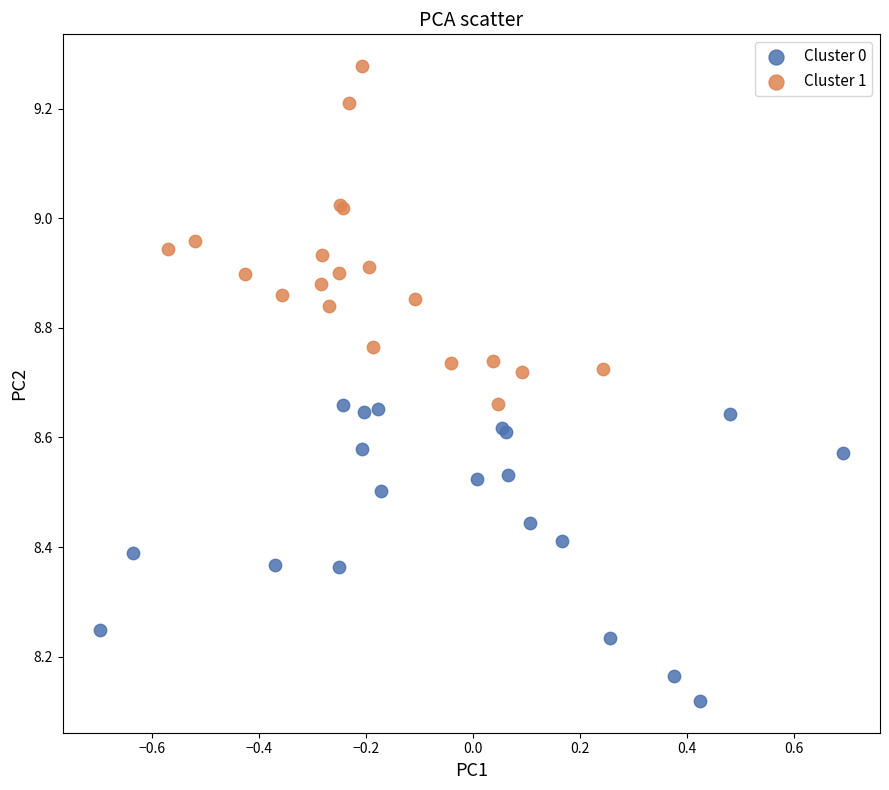

Which series reaches the maximum Y coordinate?

Cluster 1